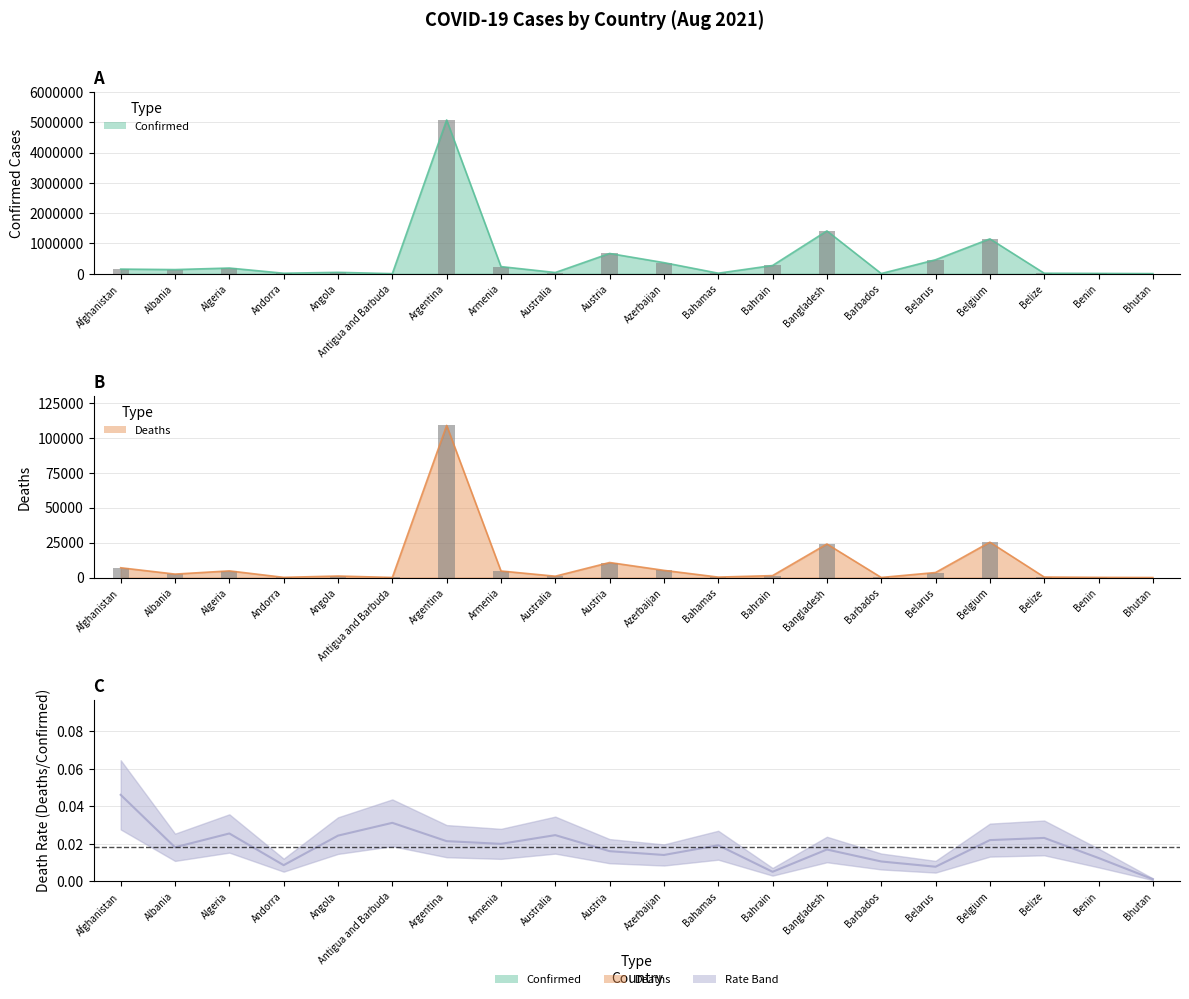

The value at Algeria is 0.0. True or false?

True